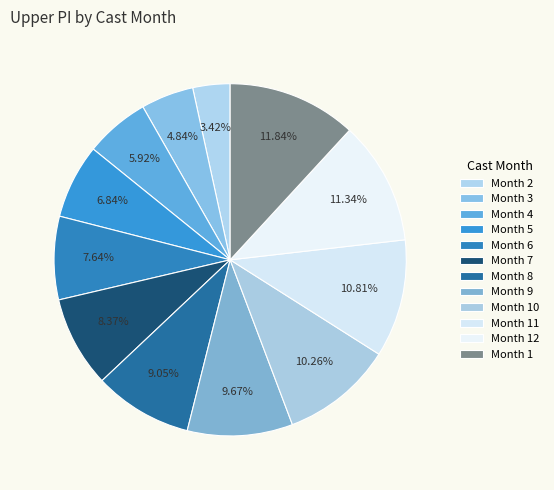

To the nearest percent, what is the difference between the largest and smallest slice percentages?

8%